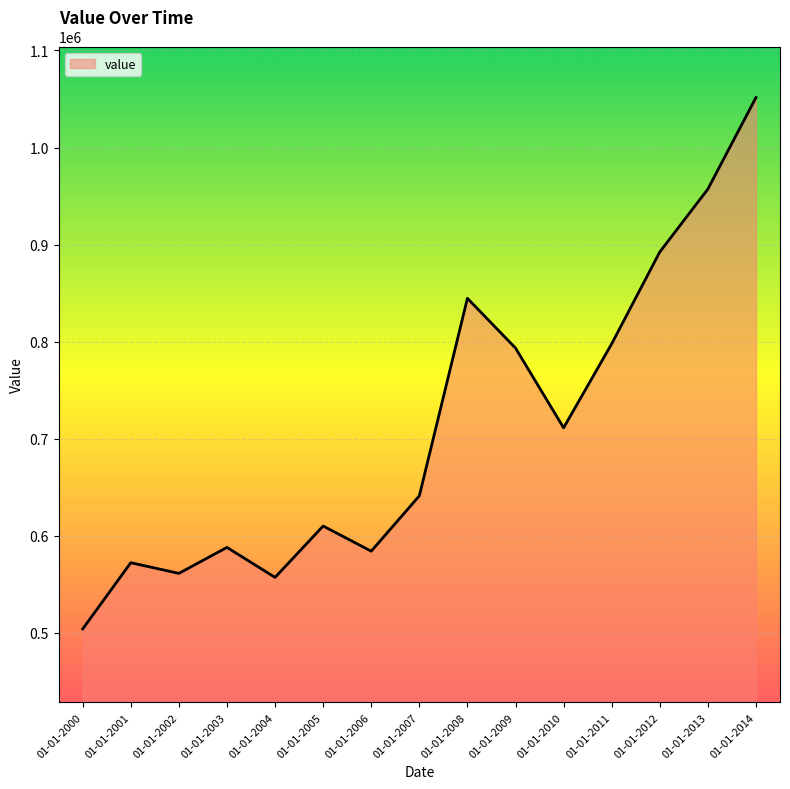

What is the difference between the values at 01-01-2005 and 01-01-2011?

187682.8